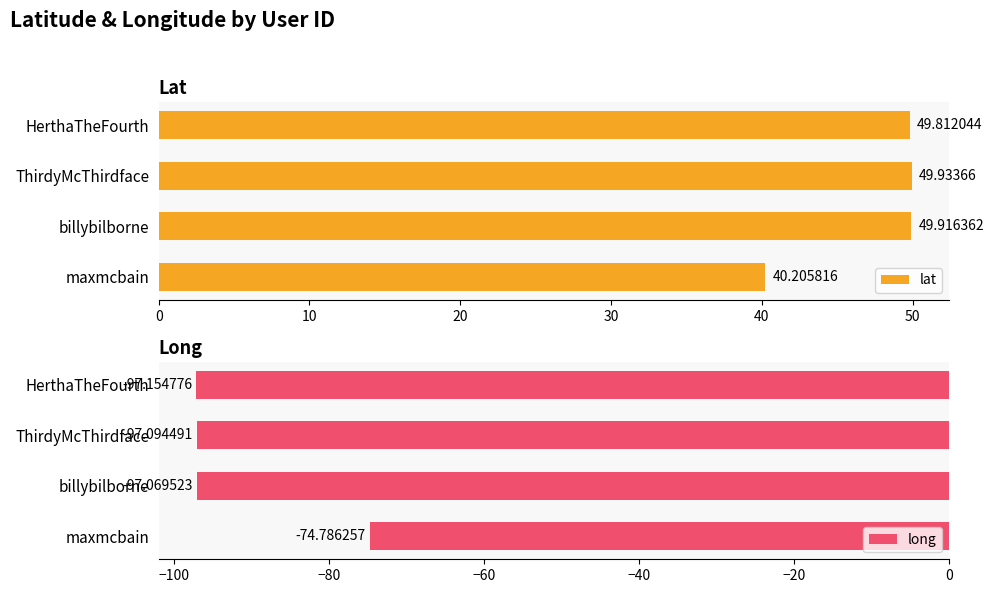

What is the difference between the maximum and minimum values in the long series?

22.4